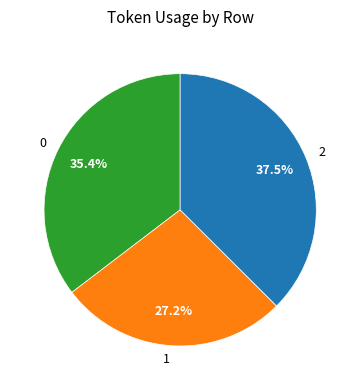

Do 1 and 0 together represent more than half of the pie?

Yes